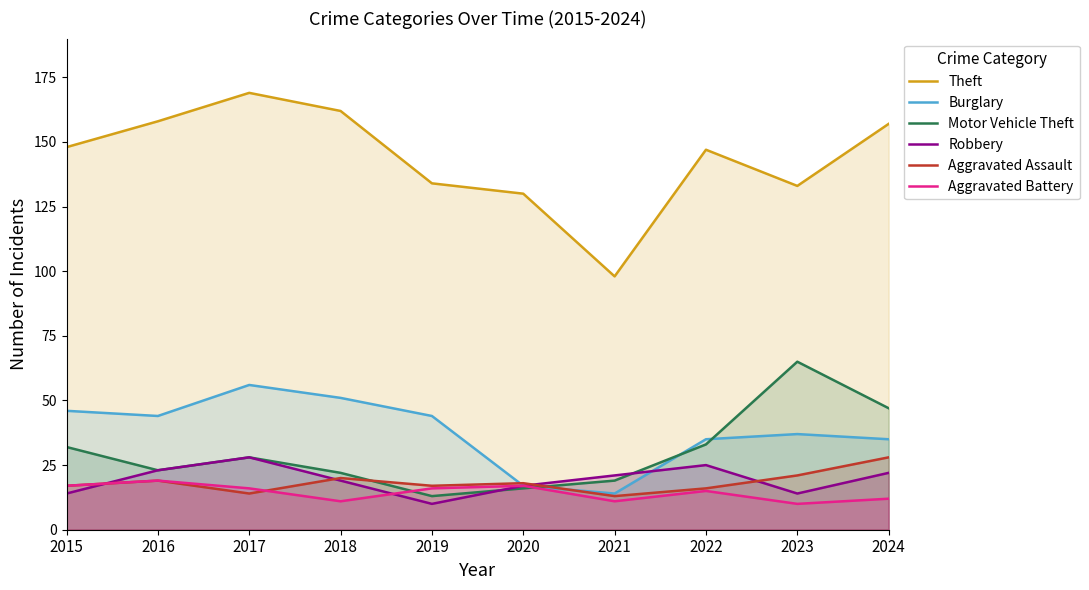

Is it true that Theft equals 236 at 2024?

False